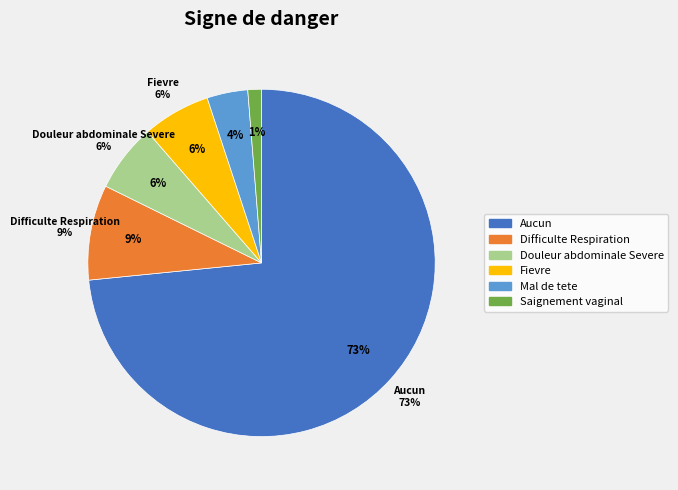

What is the change in value from Aucun to Saignement vaginal?

-57